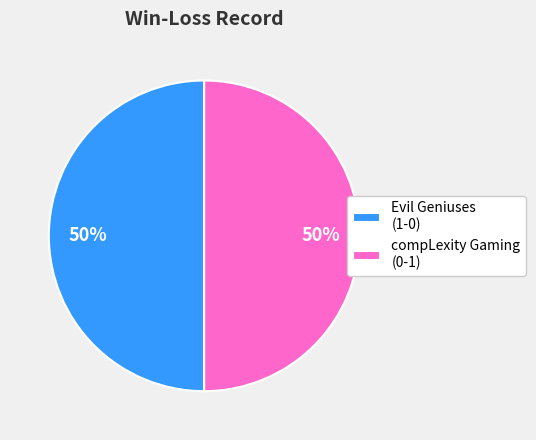

Do compLexity Gaming (0-1) and Evil Geniuses (1-0) together represent more than half of the pie?

Yes